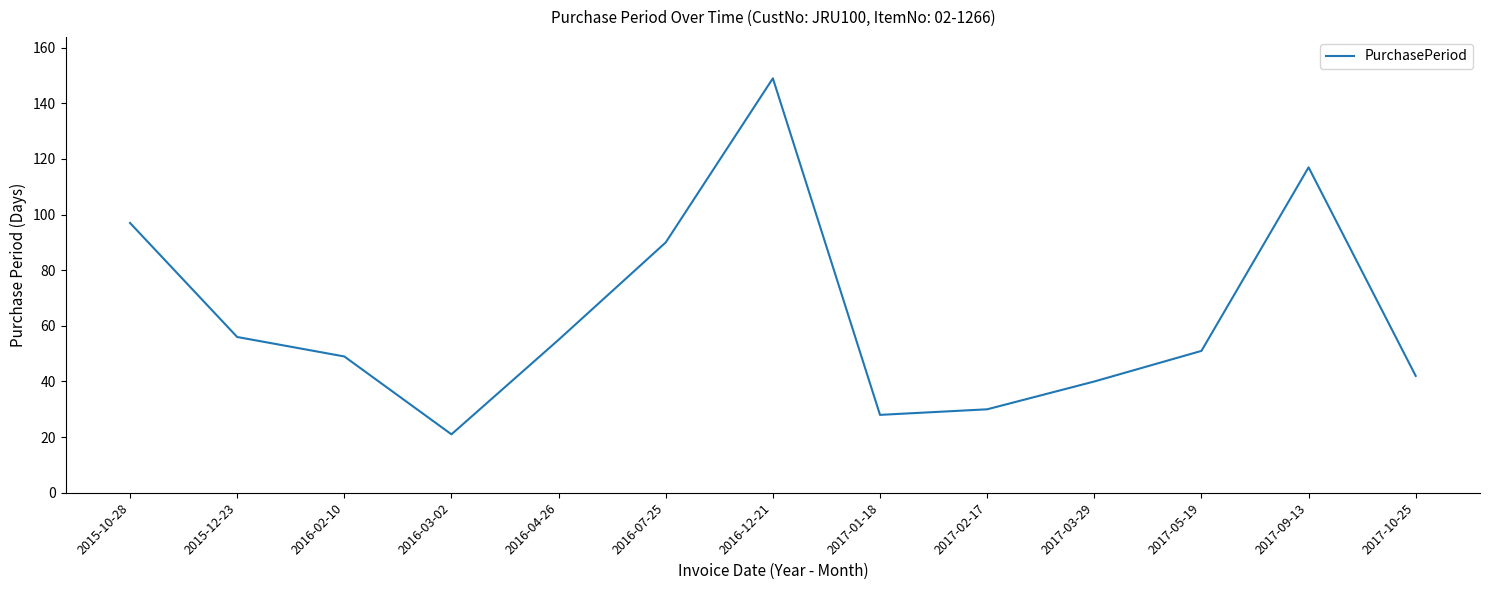

What is the approximate value at 2017-10-25?

42